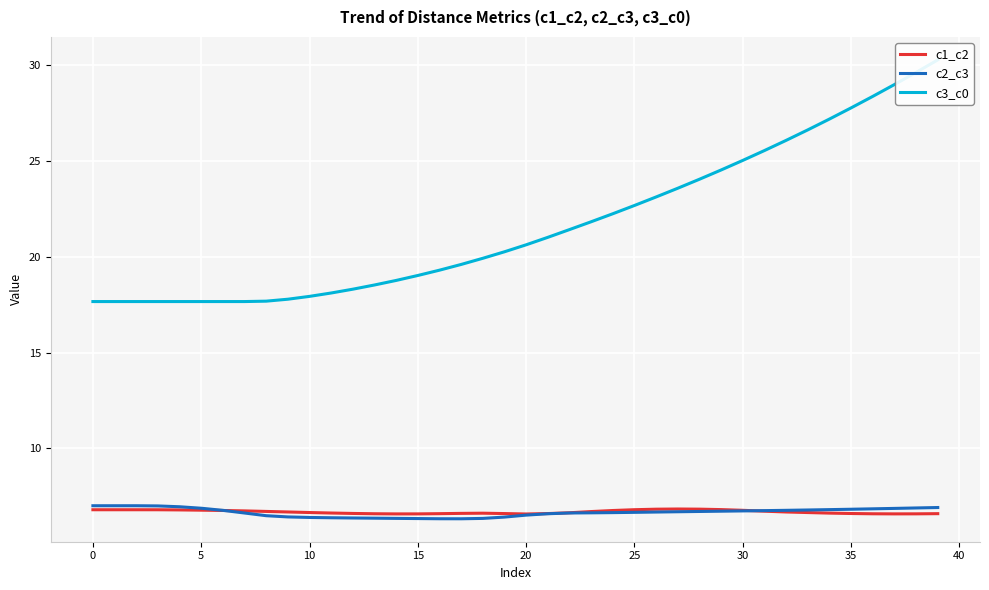

Which series has the largest total across all categories?

c3_c0